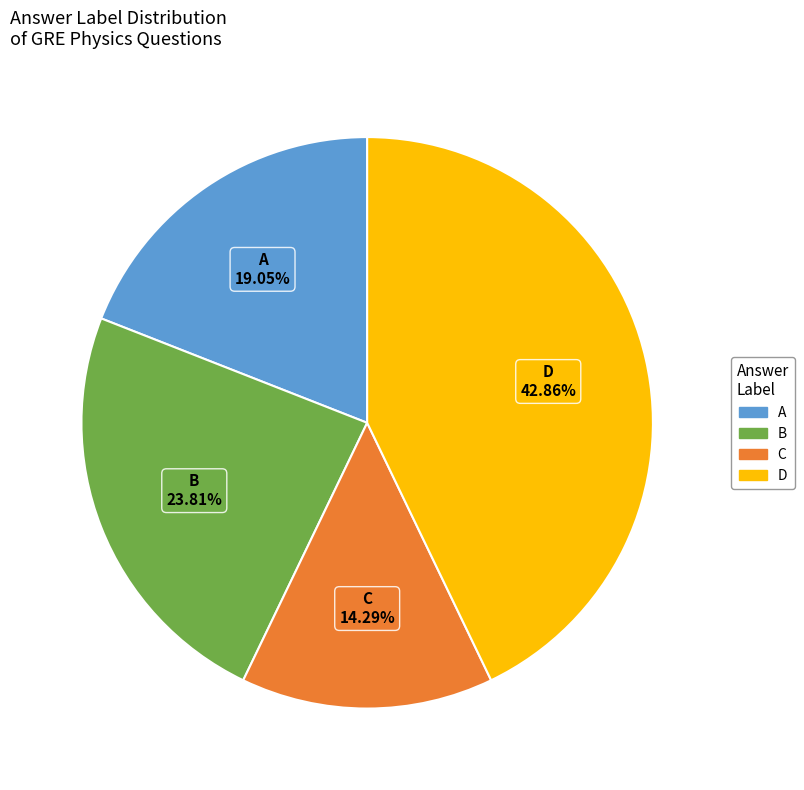

How many segments does this pie chart have?

4